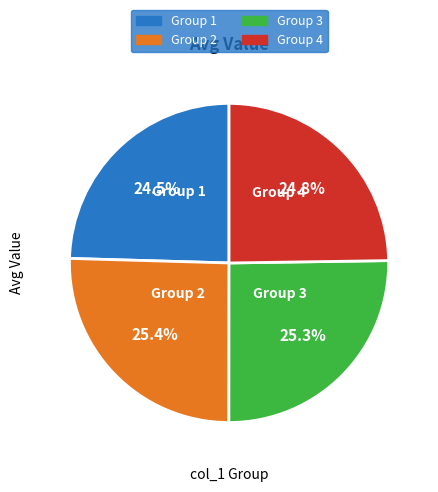

Does Group 1 account for over 50% of the chart?

No